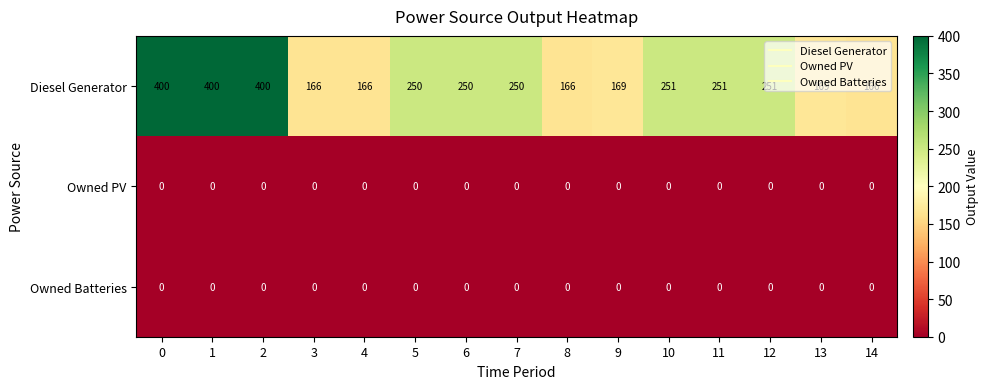

Which series has the largest range (max minus min)?

Diesel Generator